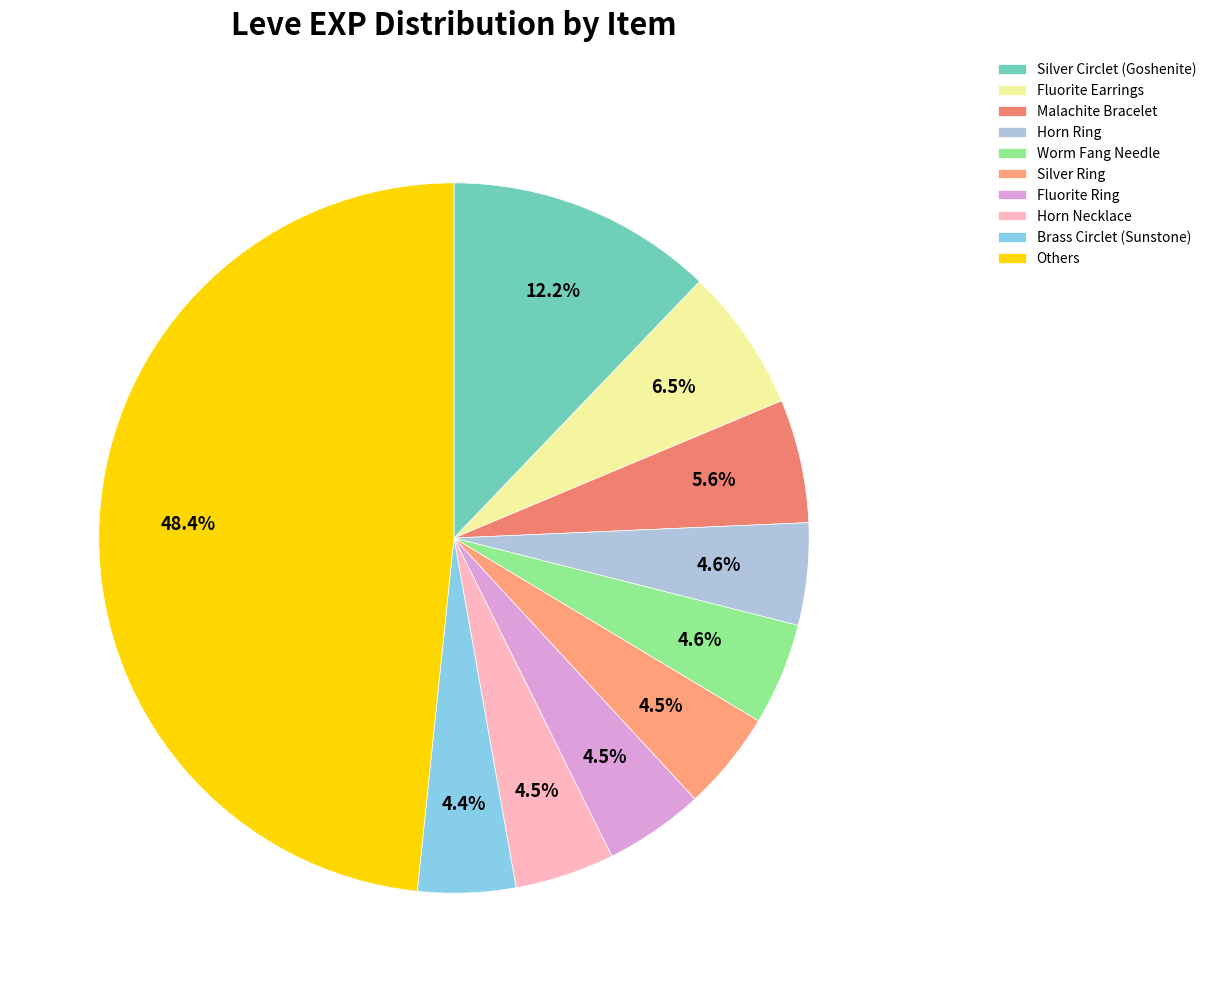

To the nearest percent, what percentage of the pie is Worm Fang Needle?

5%